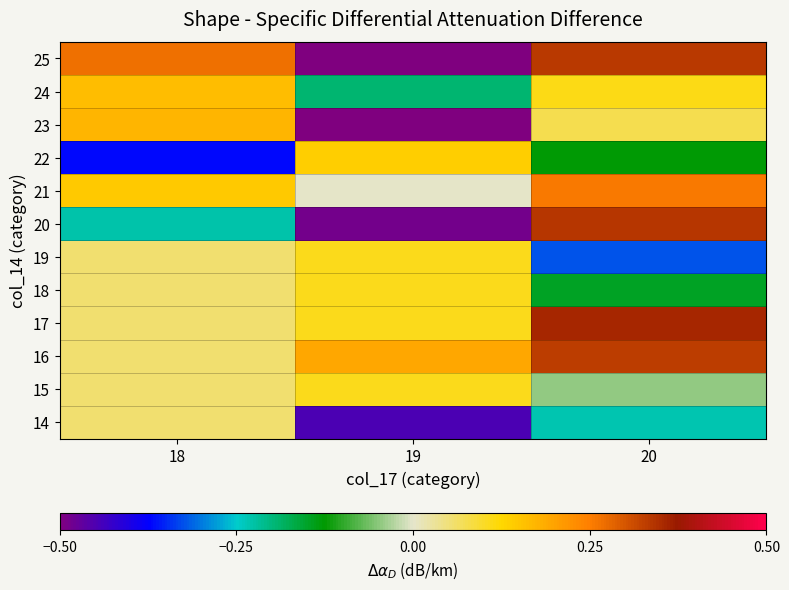

Reading left to right, extract all data points from this chart.

14: 18=0.1	19=-0.4	20=-0.2
15: 18=0.1	19=0.1	20=-0.0
16: 18=0.1	19=0.2	20=0.3
17: 18=0.1	19=0.1	20=0.4
18: 18=0.1	19=0.1	20=-0.1
19: 18=0.1	19=0.1	20=-0.3
20: 18=-0.2	19=-0.5	20=0.3
21: 18=0.1	19=0.0	20=0.3
22: 18=-0.4	19=0.1	20=-0.1
23: 18=0.2	19=-0.5	20=0.1
24: 18=0.2	19=-0.2	20=0.1
25: 18=0.3	19=-0.5	20=0.3